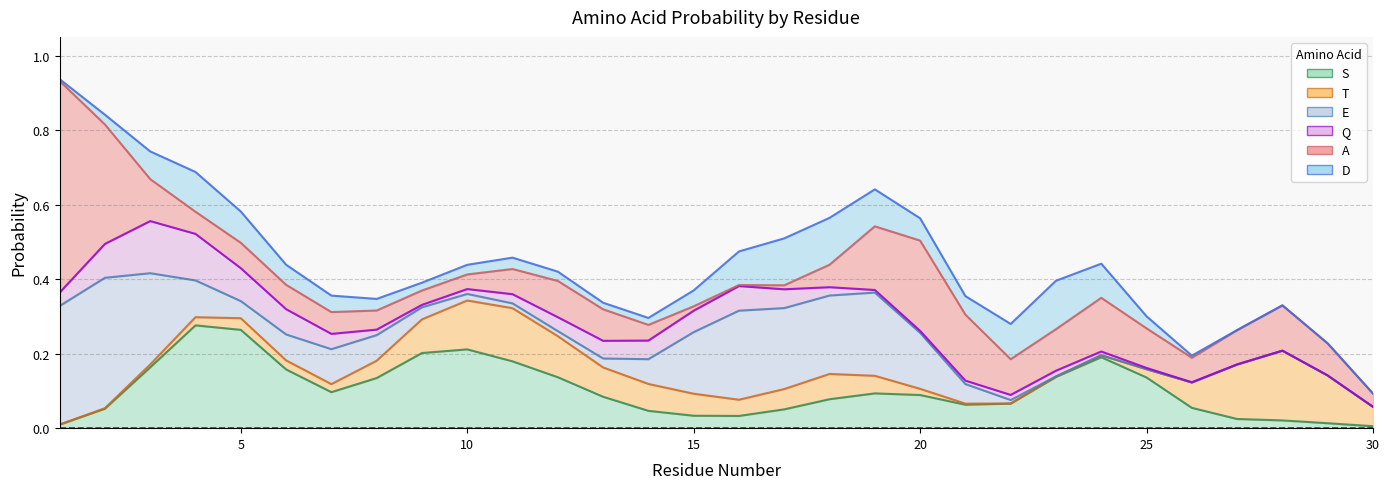

True or false: D has a value of 0.1 at 17.

False